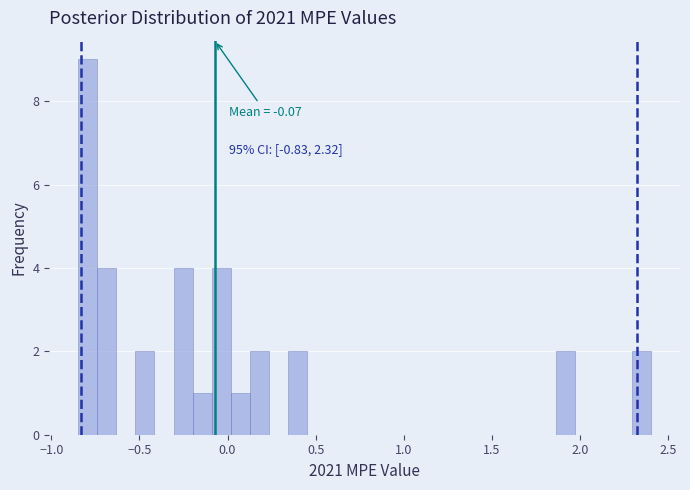

Read against the x-axis, roughly where is the centre of the tallest bar?

-0.80